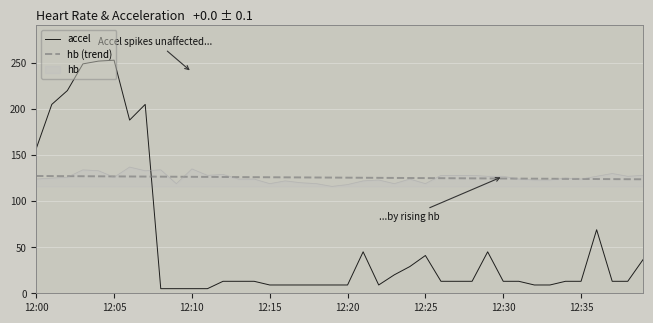

After their last crossing, which series has the higher values: hb or accel?

hb